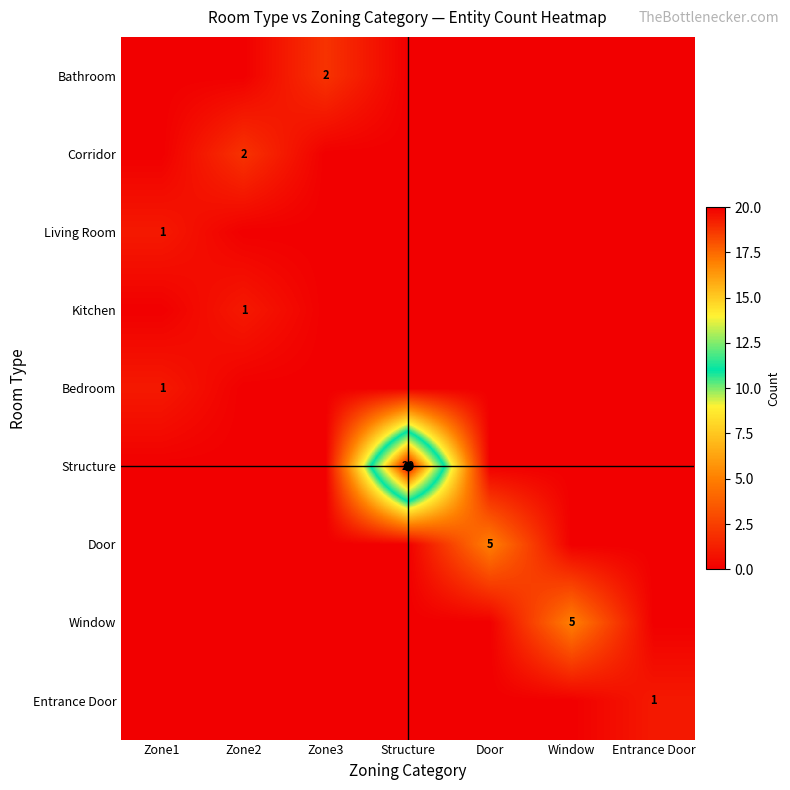

Rank the series by their maximum value, from highest to lowest.

Structure, Door, Window, Bathroom, Corridor, Living Room, Kitchen, Bedroom, Entrance Door